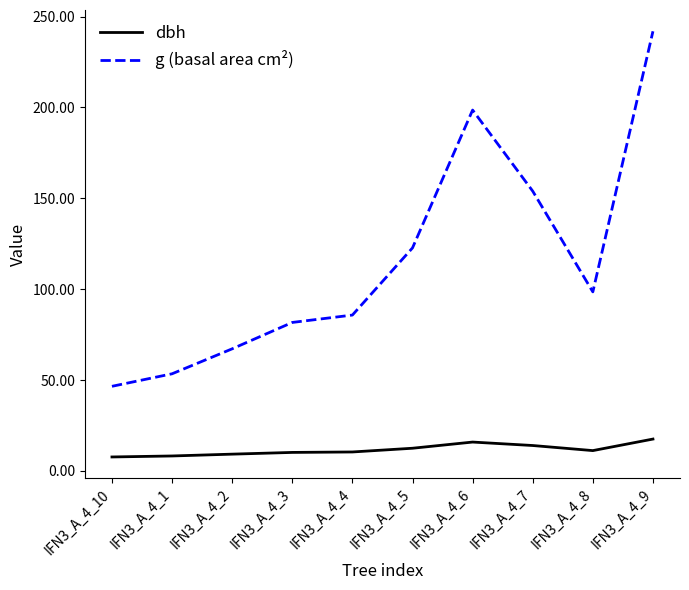

How many values in the g (basal area cm²) series are below 98?

5